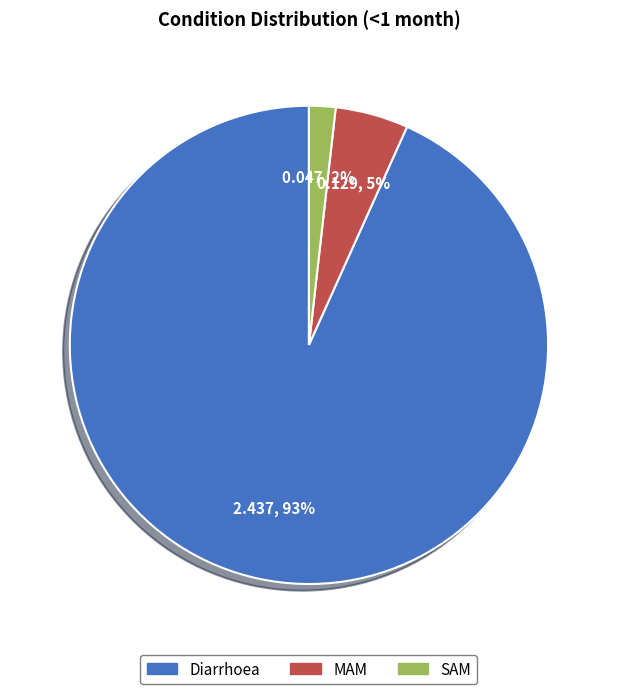

To the nearest percent, what is the difference between the largest and smallest slice percentages?

91%